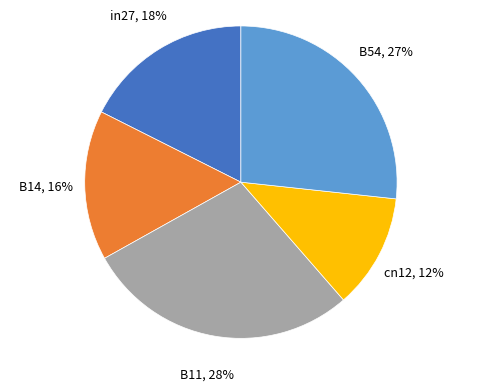

To the nearest percent, what is the difference between the largest and smallest slice percentages?

16%